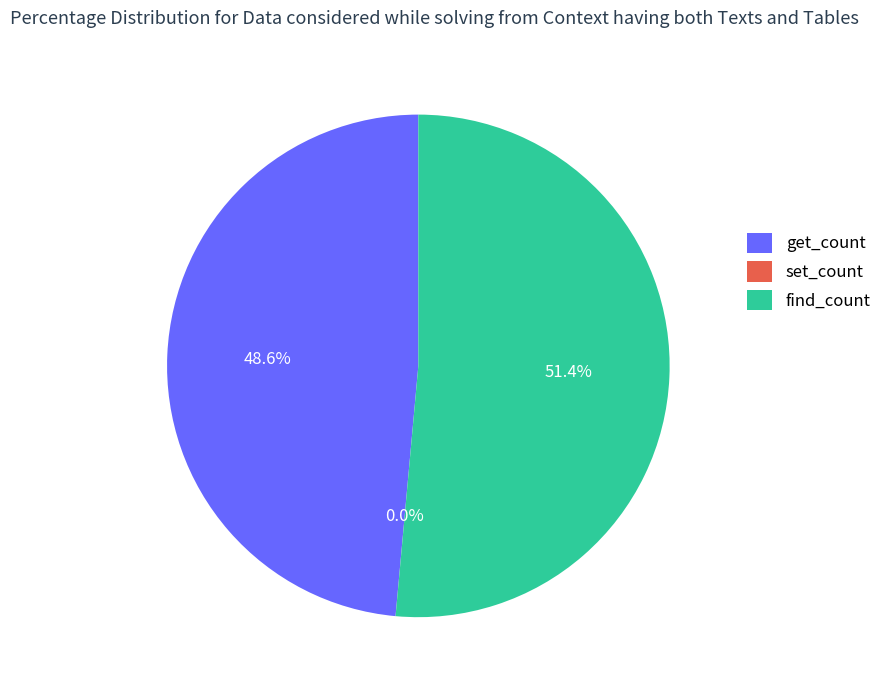

True or false: get_count accounts for 36% of the total.

False